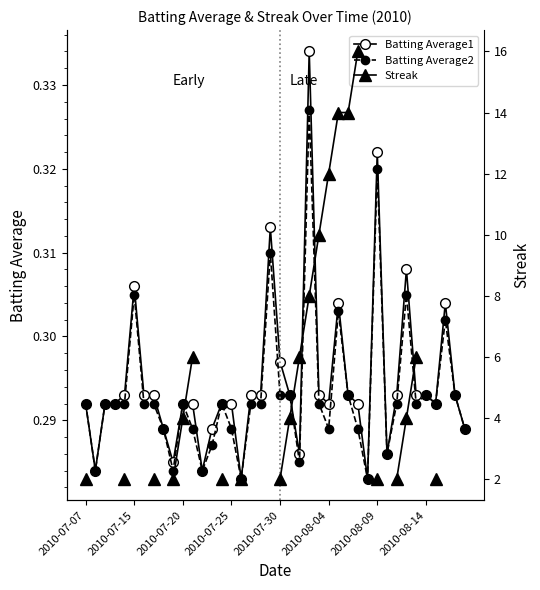

True or false: Batting Average1 has more than 0 points higher than both neighbors.

True